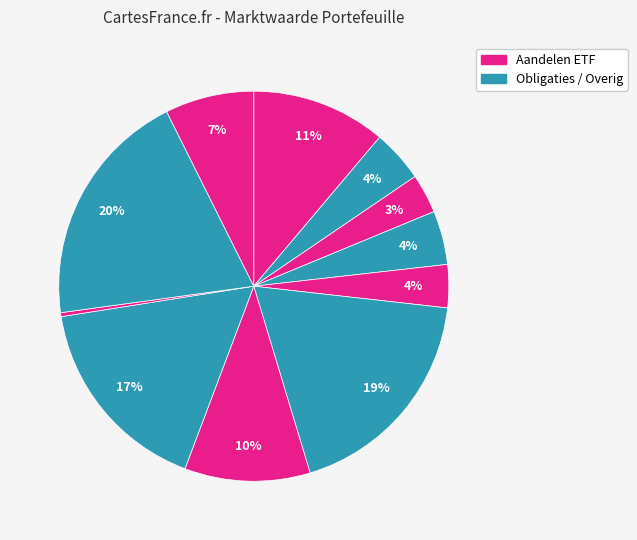

Which category has the smallest portion of the pie?

Opgelopen rente